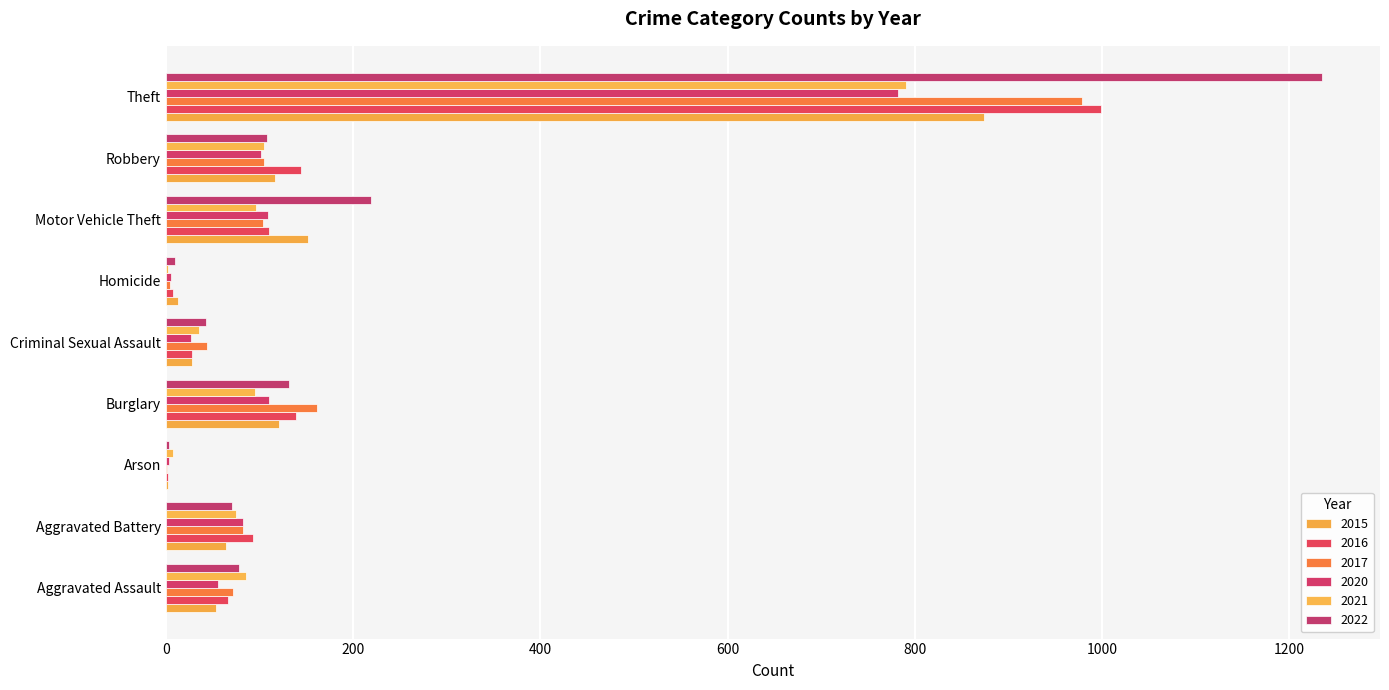

What is the maximum value shown in the chart?

1235